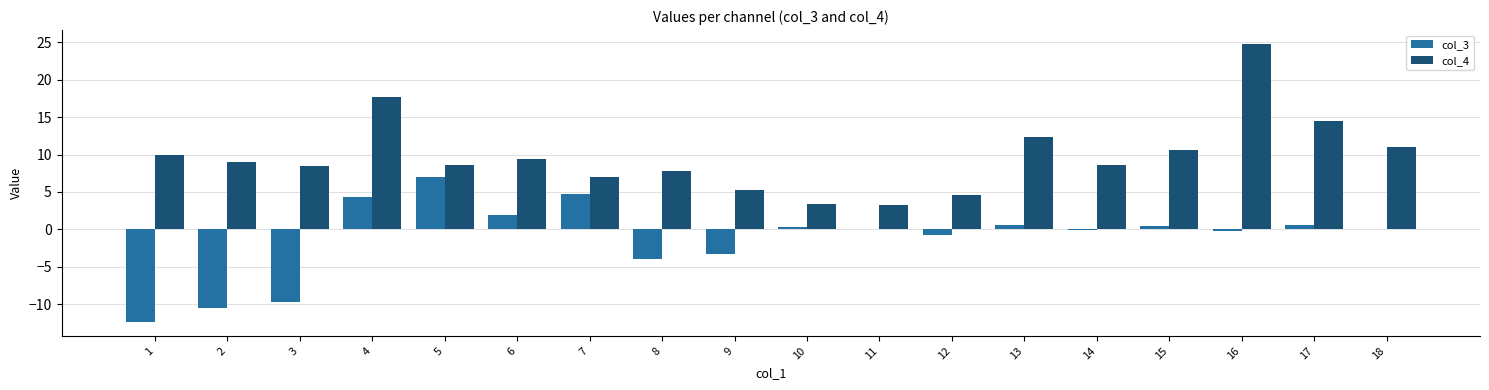

Does the chart contain stacked bars?

No